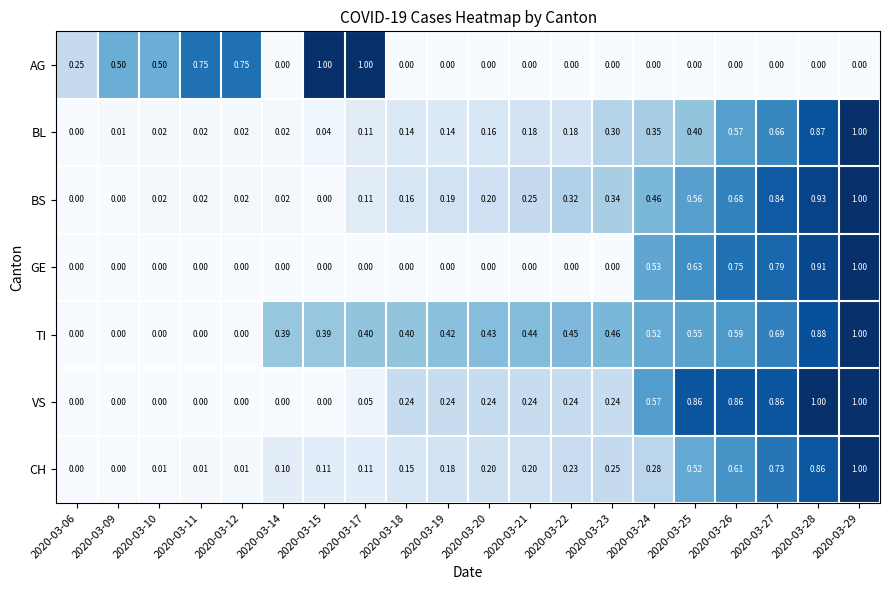

Between 2020-03-14 and 2020-03-18, which series saw the biggest shift?

VS